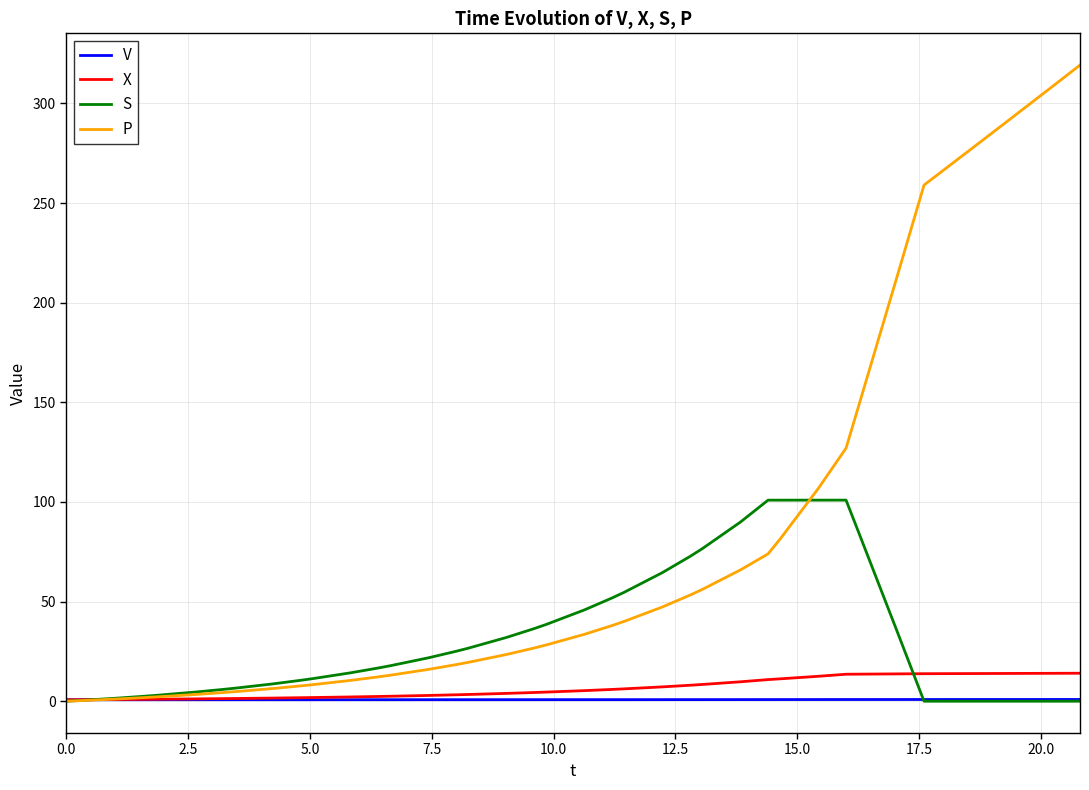

Which series has the largest total across all categories?

P